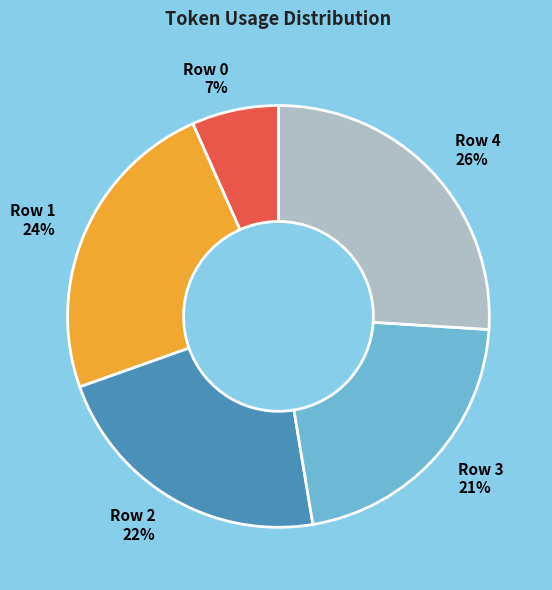

Count the number of slices in the pie.

5